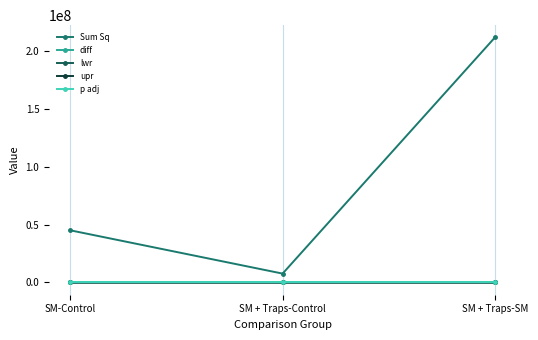

What is the value of the diff point at the 2nd from the left?

42.3